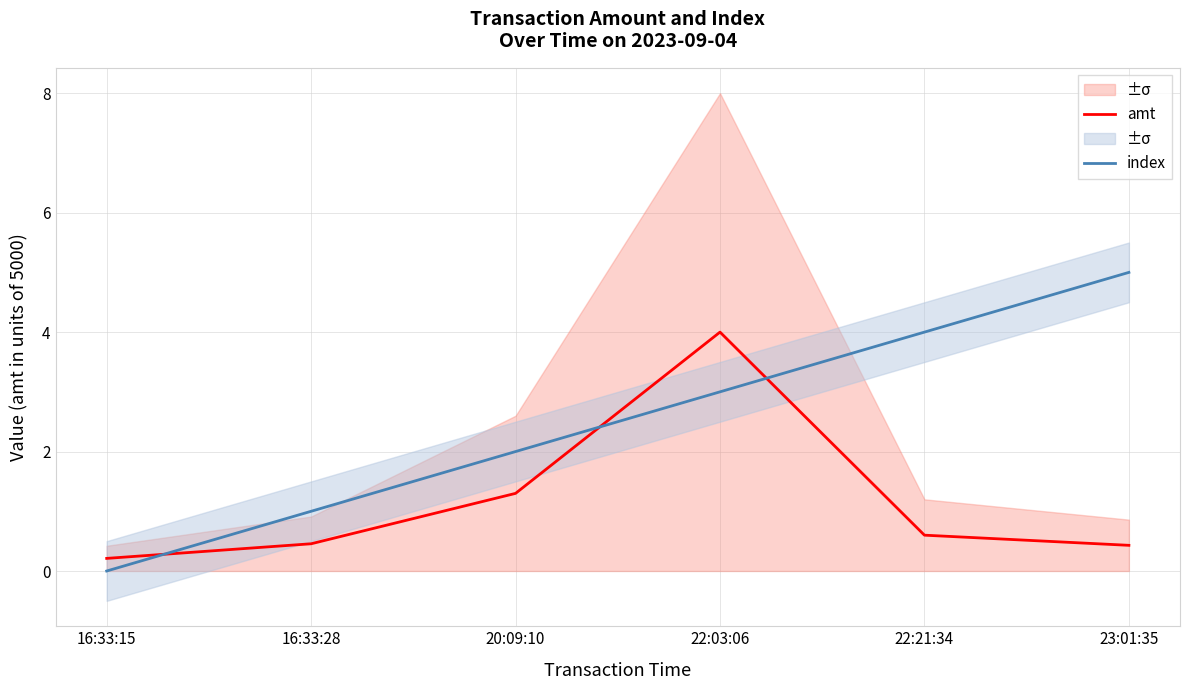

Which series has the widest spread of values?

index